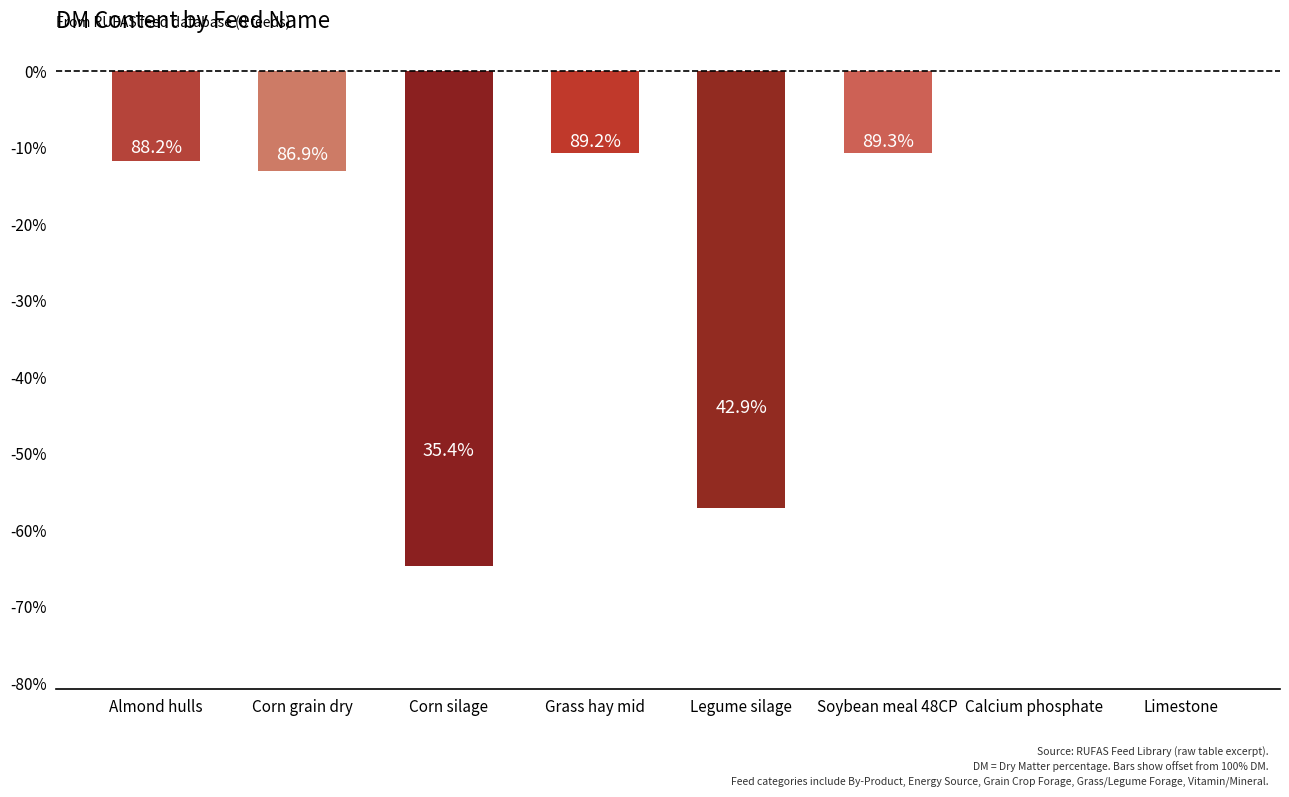

The value at Limestone is 35.0. True or false?

False